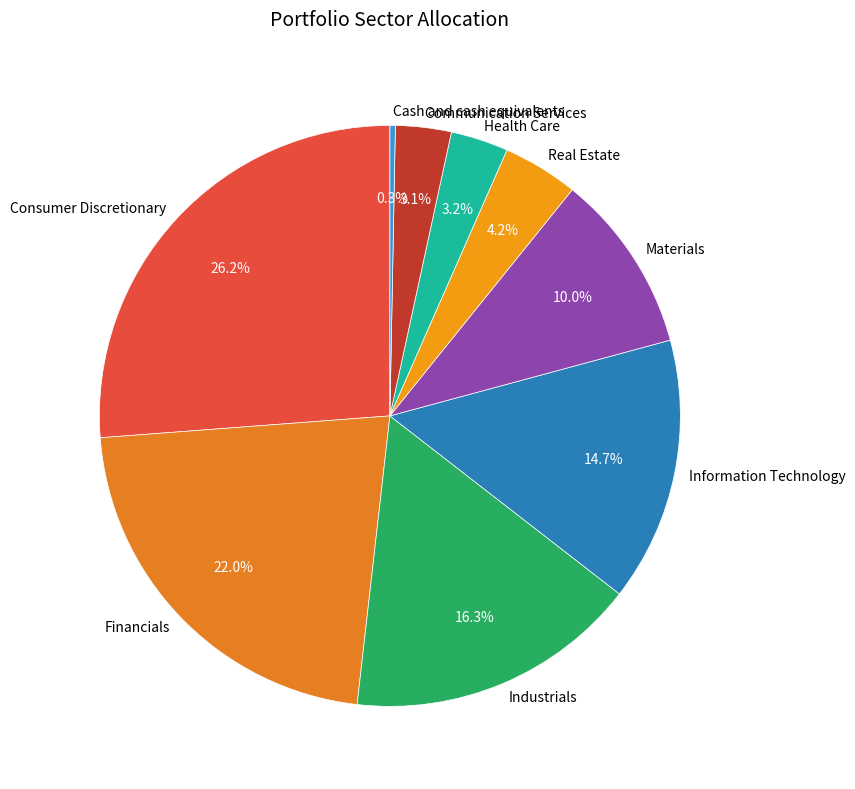

Do Materials and Consumer Discretionary together represent more than half of the pie?

No